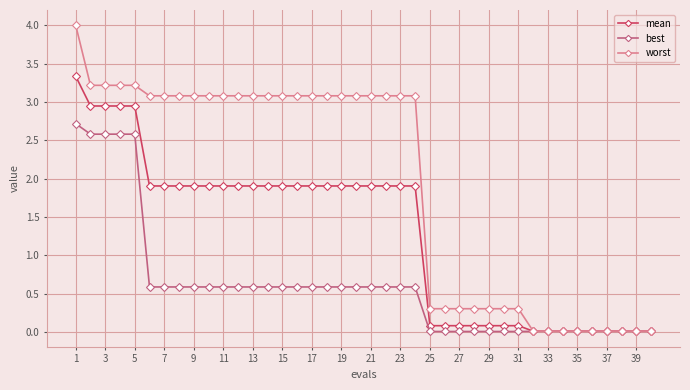

Which series has the largest range (max minus min)?

worst